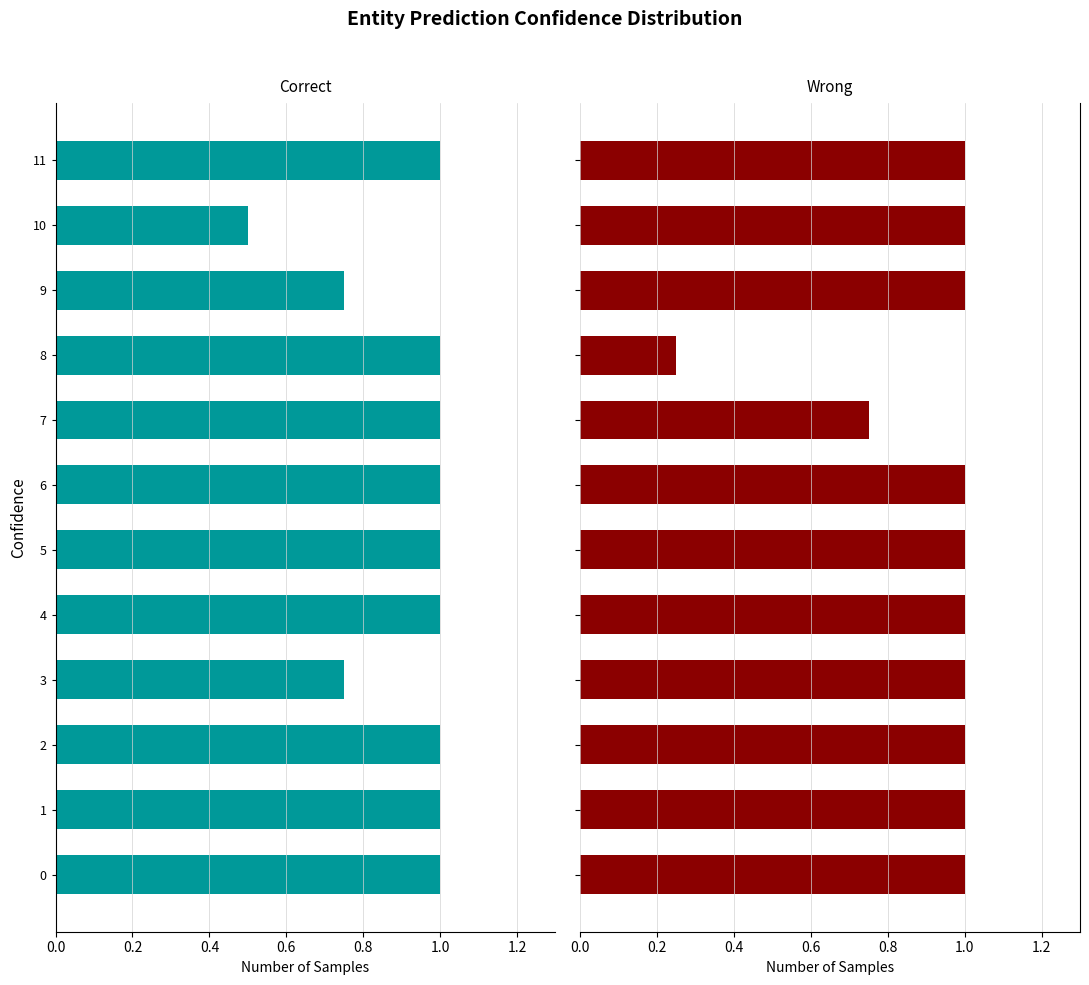

Which label corresponds to the smallest value in the chart?

8